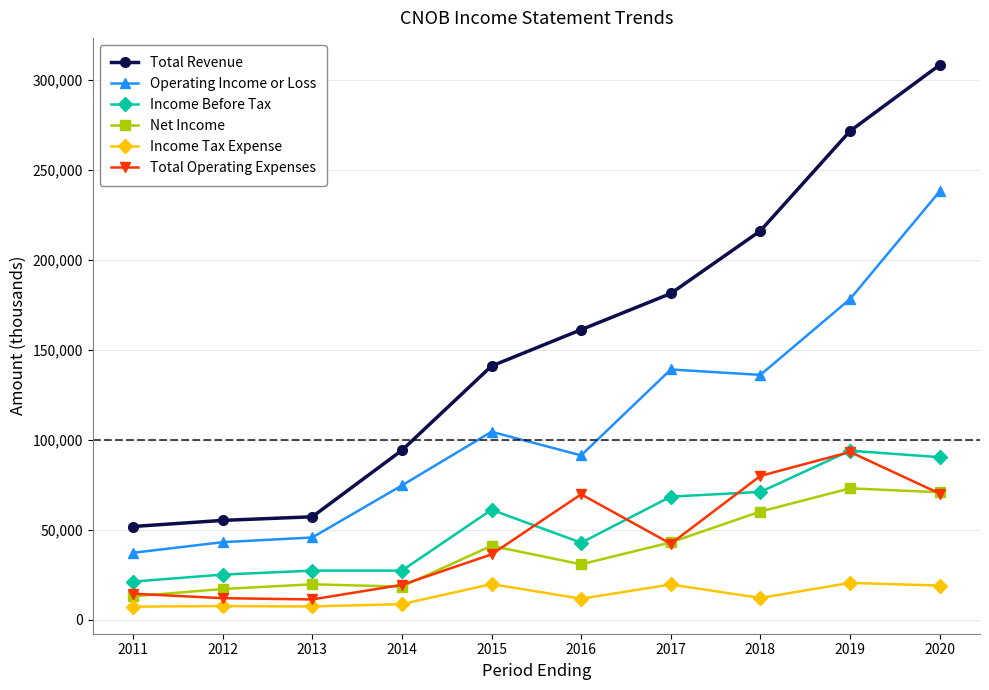

What is the sum of the Net Income values at 2013 and 2017?

62900